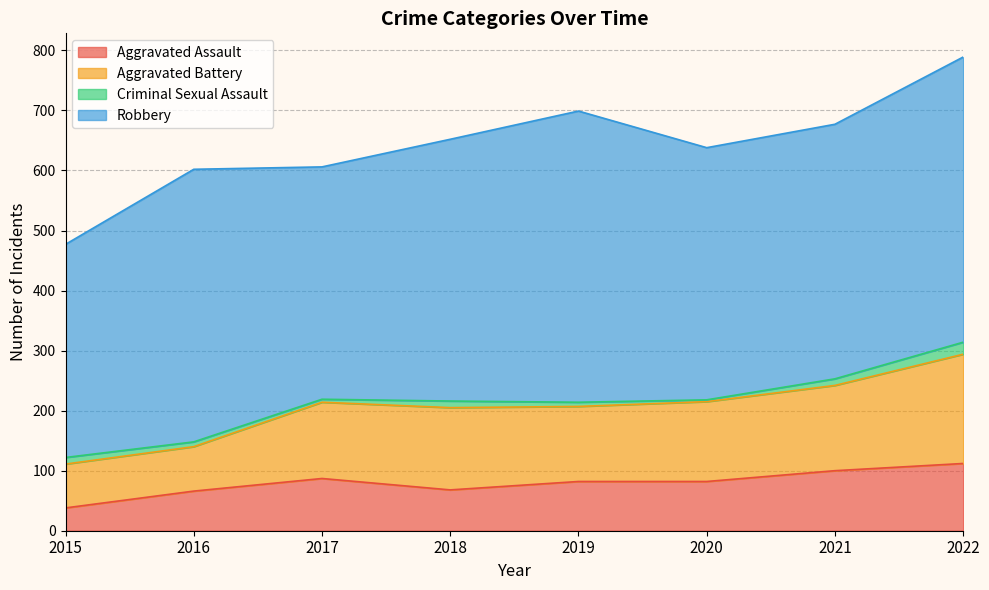

Is it true that Aggravated Assault equals 30 at 2019?

False